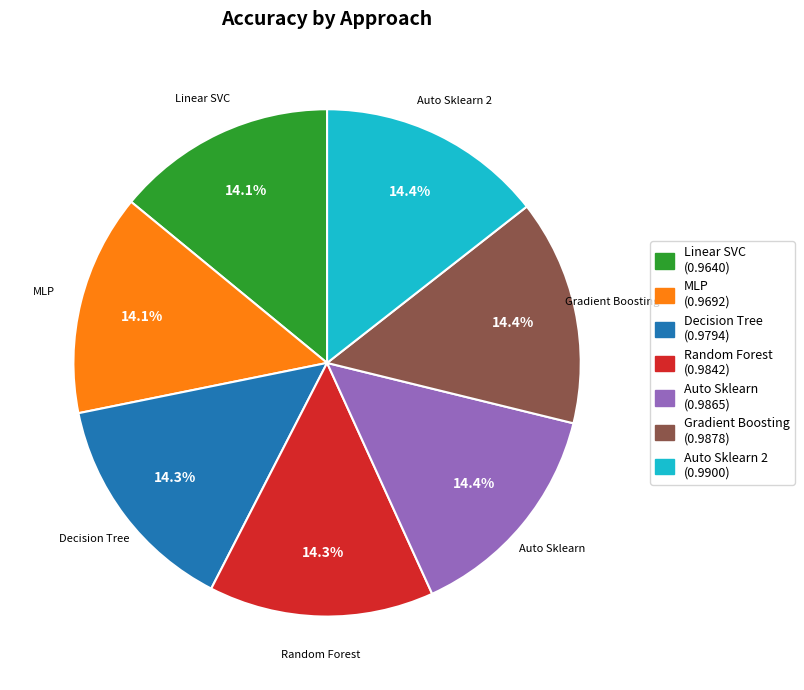

Is there any slice that represents more than half of the pie?

No